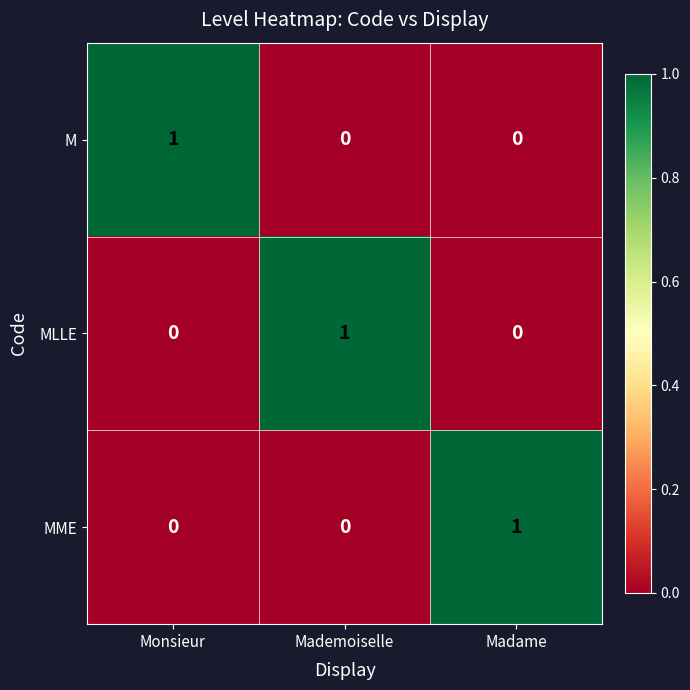

At how many categories does at least one series exceed 0?

3